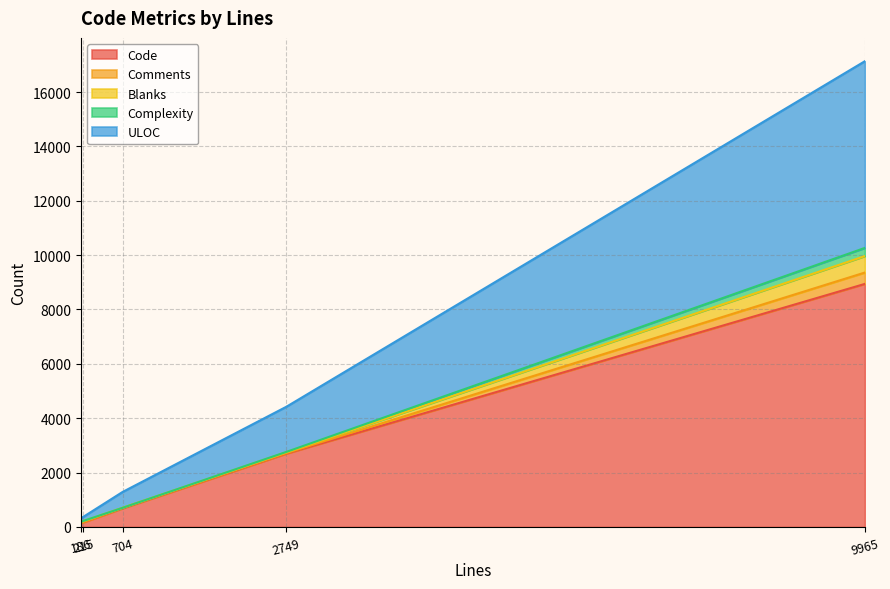

How many interior local peaks does the Comments series have?

1